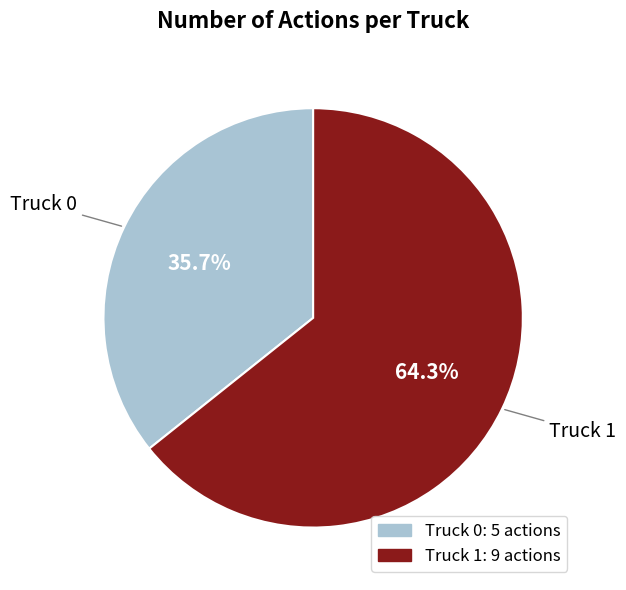

To the nearest percent, what is the difference between the largest and smallest slice percentages?

29%